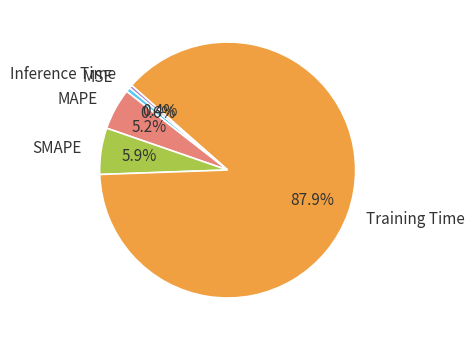

Does any single category account for the majority?

Yes